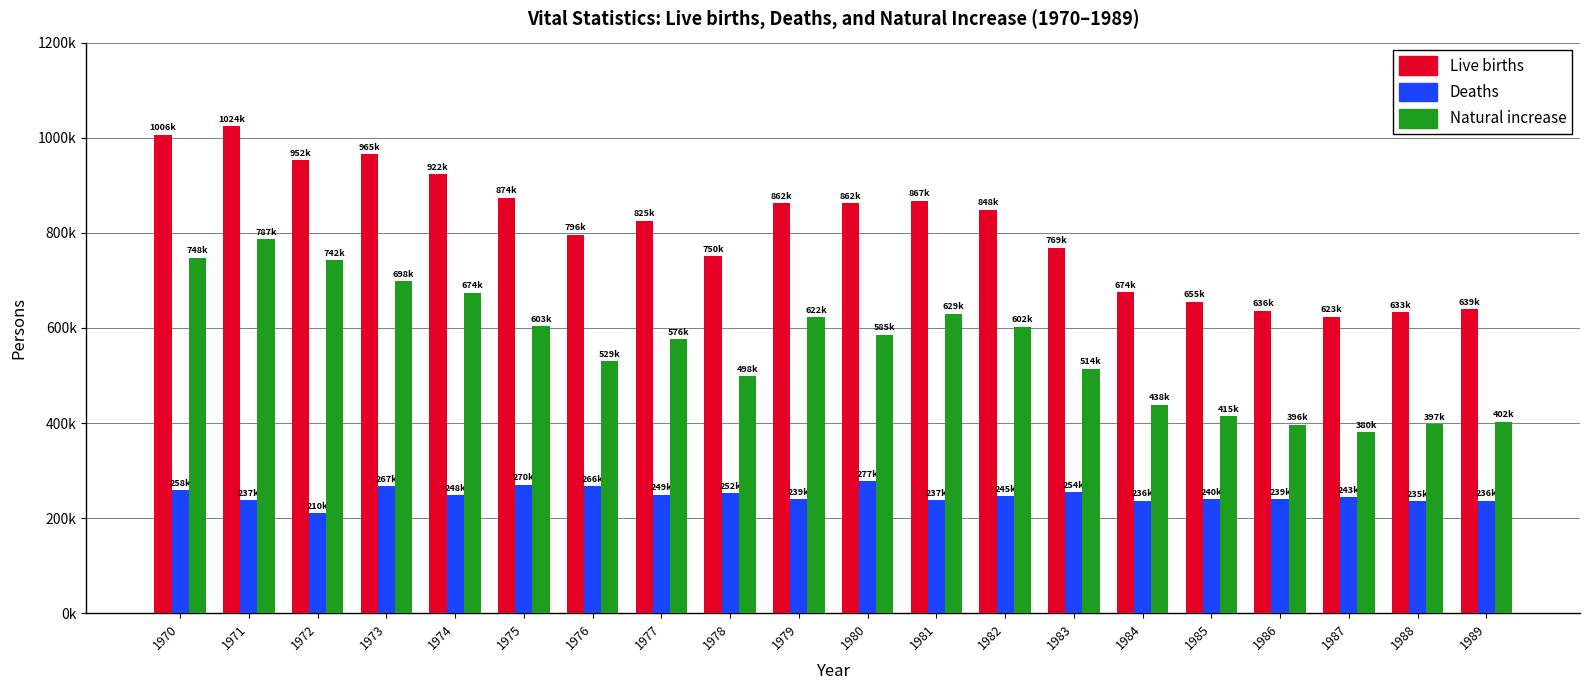

Reading left to right, what are all the values shown in this chart?

Live births: 1006645	1024773	952780	965521	922823	874030	796331	825339	750728	862669	862835	867409	848312	769155	674793	655489	636019	623831	633092	639431
Deaths: 258589	237528	210071	267460	248807	270657	266857	249254	252298	239986	277284	237481	245767	254563	236445	240418	239256	243504	235779	236818
Natural increase: 748056	787245	742709	698061	674016	603373	529474	576085	498430	622683	585551	629928	602545	514592	438348	415071	396763	380327	397313	402613